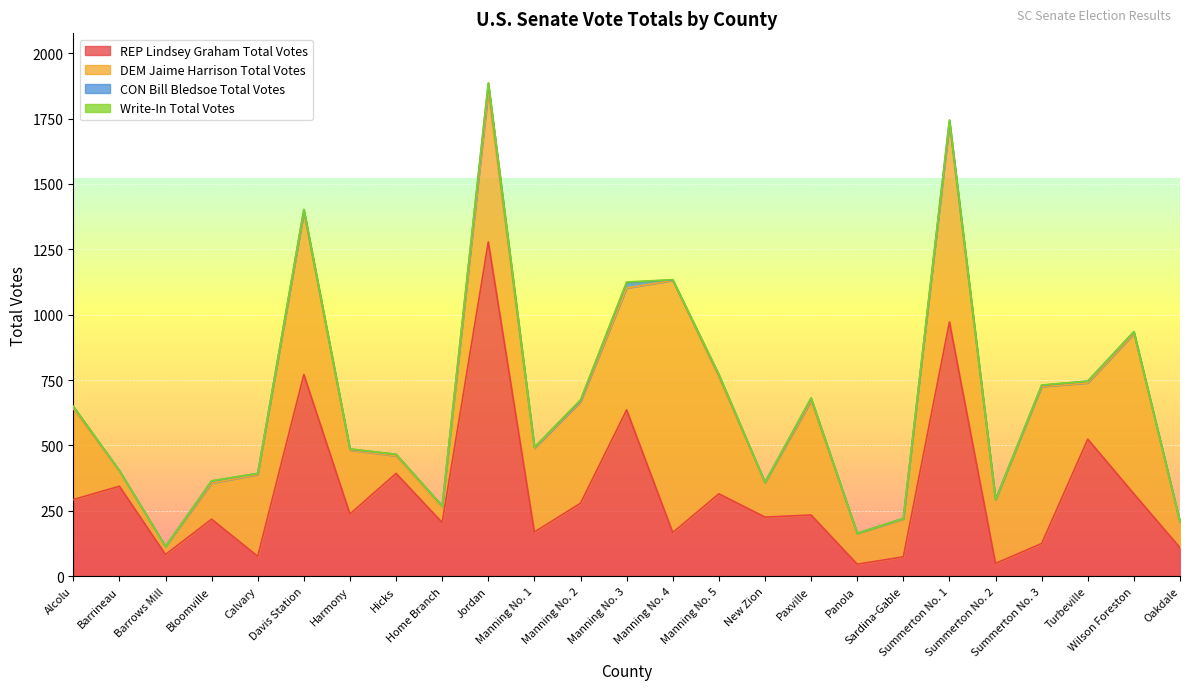

At which category does the chart reach its minimum across all series?

Barrows Mill